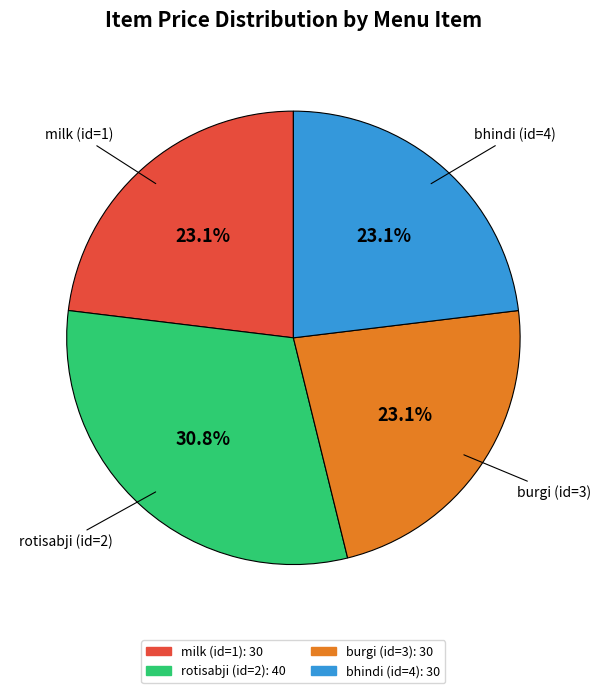

What is the largest slice in the pie chart?

rotisabji (id=2)